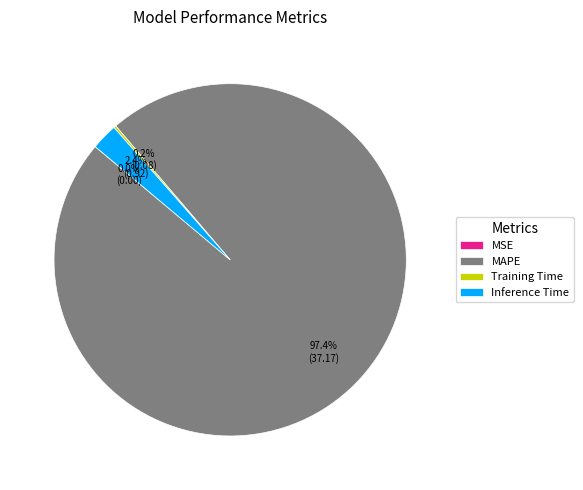

Does MAPE account for over 50% of the chart?

Yes